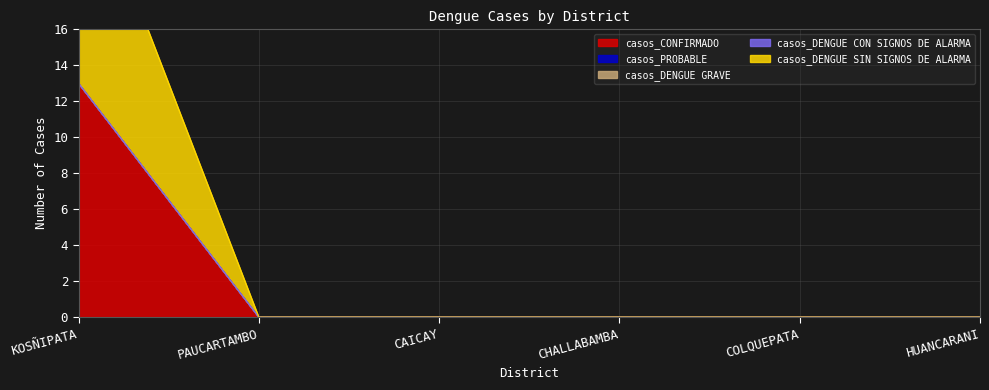

Between KOSÑIPATA and CAICAY, which series saw the biggest shift?

casos_CONFIRMADO